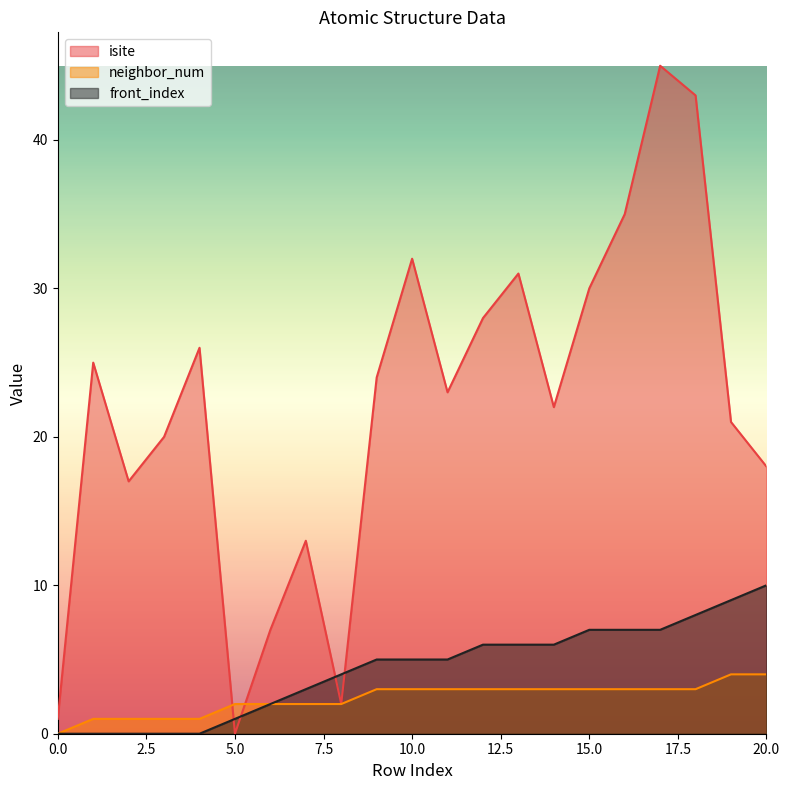

Between 11 and 16, which series saw the biggest shift?

isite